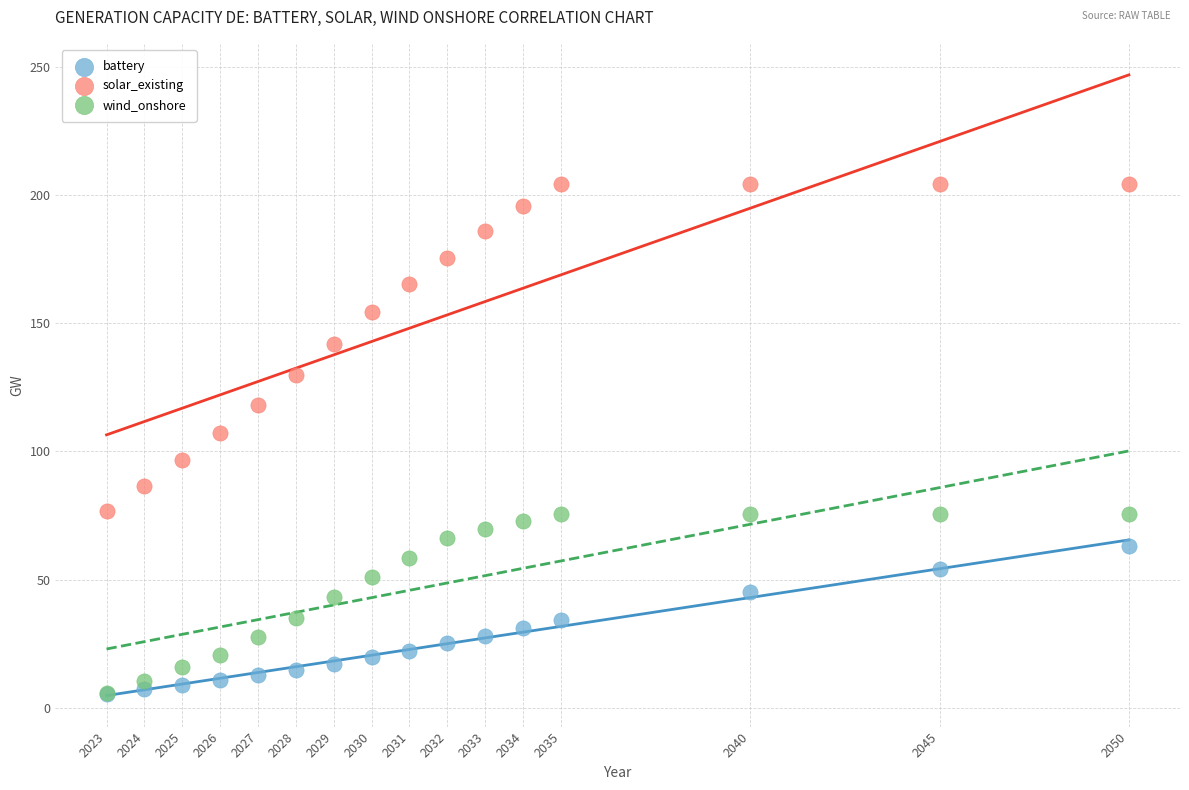

Across all series, what Y value is closest to 104?

107.1